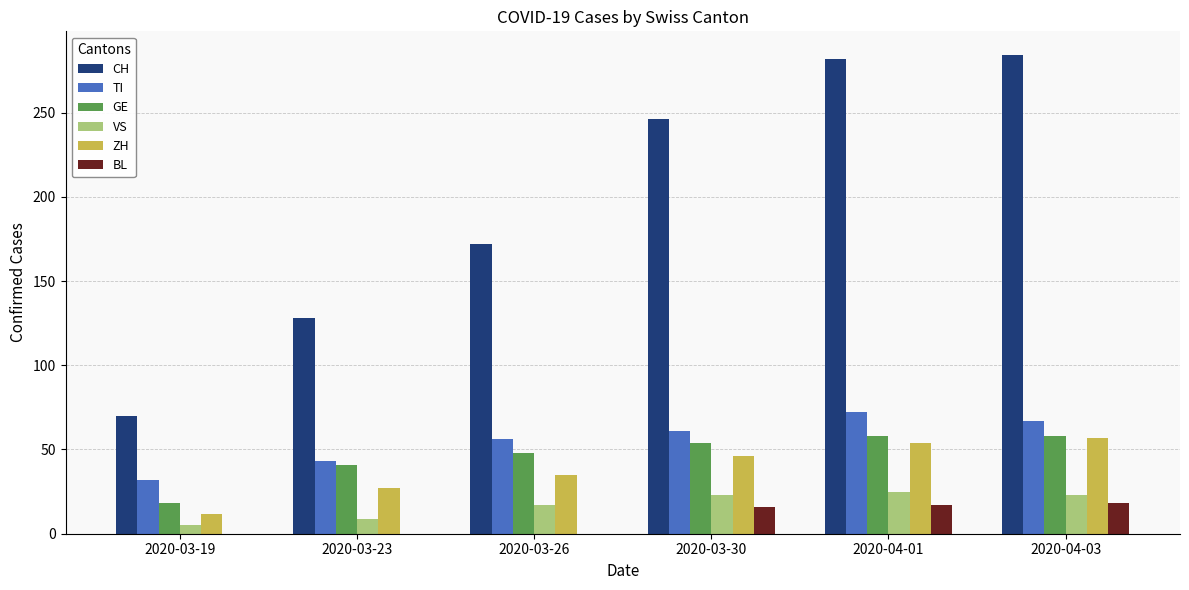

Between 2020-03-30 and 2020-04-01, which series saw the biggest shift?

CH